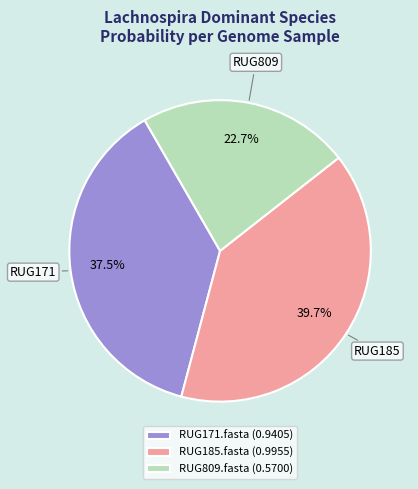

To the nearest percent, what percentage of the pie is RUG809.fasta?

23%